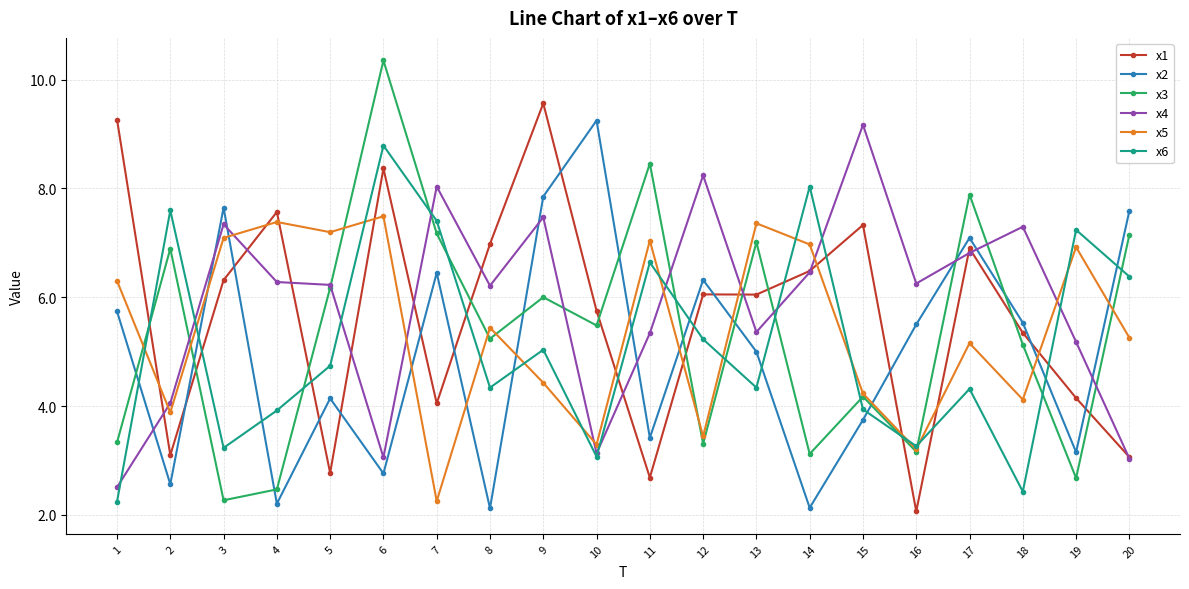

What is the total value across all series at 10?

30.0